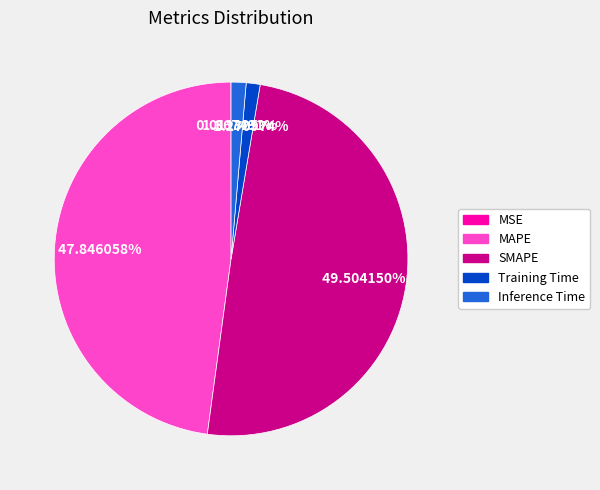

To the nearest percent, what is the average slice percentage?

20%